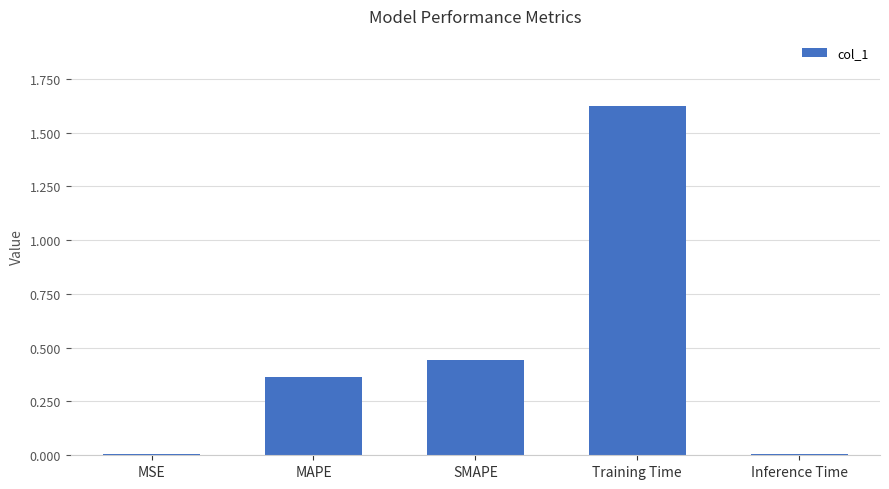

What is the sum of all values?

2.4